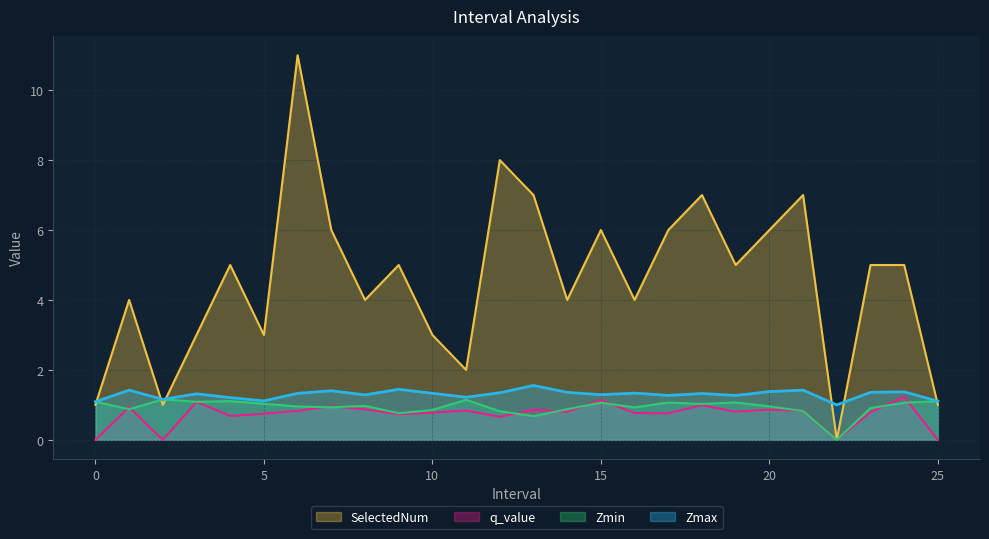

What is the label of the 12th point from the left?

11.0